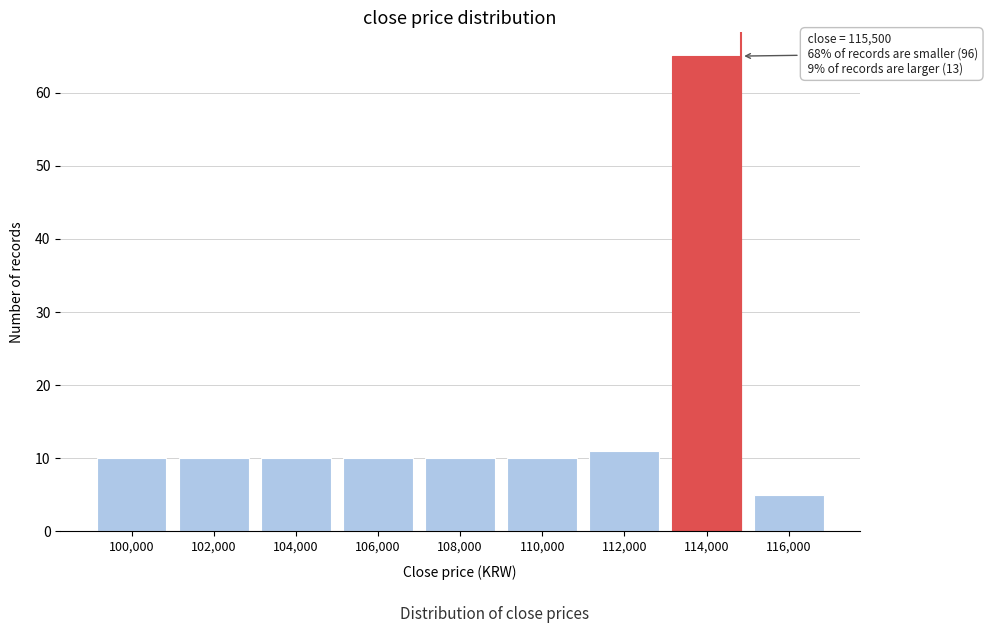

Reading right to left, what are all the values shown in this chart?

116,000=5	114,000=65	112,000=11	110,000=10	108,000=10	106,000=10	104,000=10	102,000=10	100,000=10